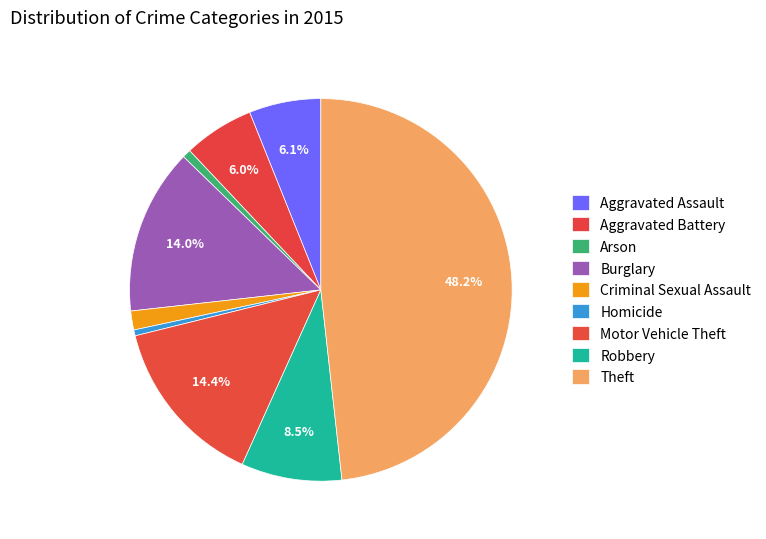

What is the change in value from Burglary to Robbery?

-100